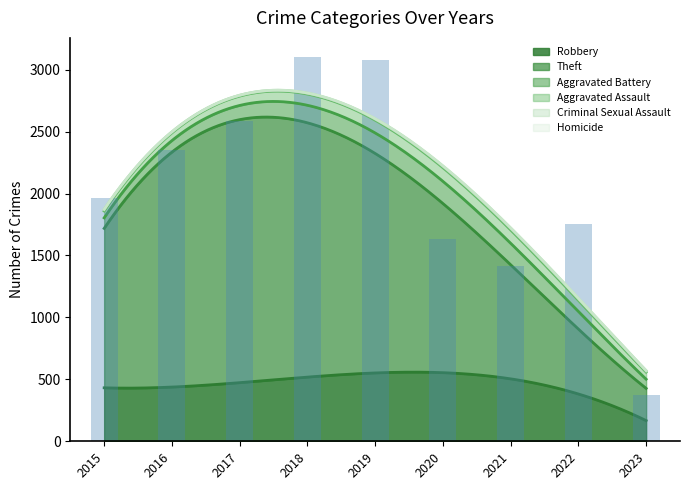

Reading left to right, extract all data points from this chart.

Robbery: 2015=395	2016=510	2017=446	2018=519	2019=591	2020=450	2021=484	2022=521	2023=103
Theft: 2015=1429	2016=1676	2017=1896	2018=2341	2019=2230	2020=930	2021=642	2022=880	2023=177
Aggravated Battery: 2015=82	2016=82	2017=142	2018=152	2019=148	2020=150	2021=163	2022=202	2023=46
Aggravated Assault: 2015=46	2016=71	2017=95	2018=77	2019=98	2020=94	2021=110	2022=121	2023=41
Criminal Sexual Assault: 2015=12	2016=8	2017=8	2018=11	2019=8	2020=3	2021=14	2022=23	2023=6
Homicide: 2015=0	2016=1	2017=1	2018=1	2019=2	2020=3	2021=4	2022=5	2023=1